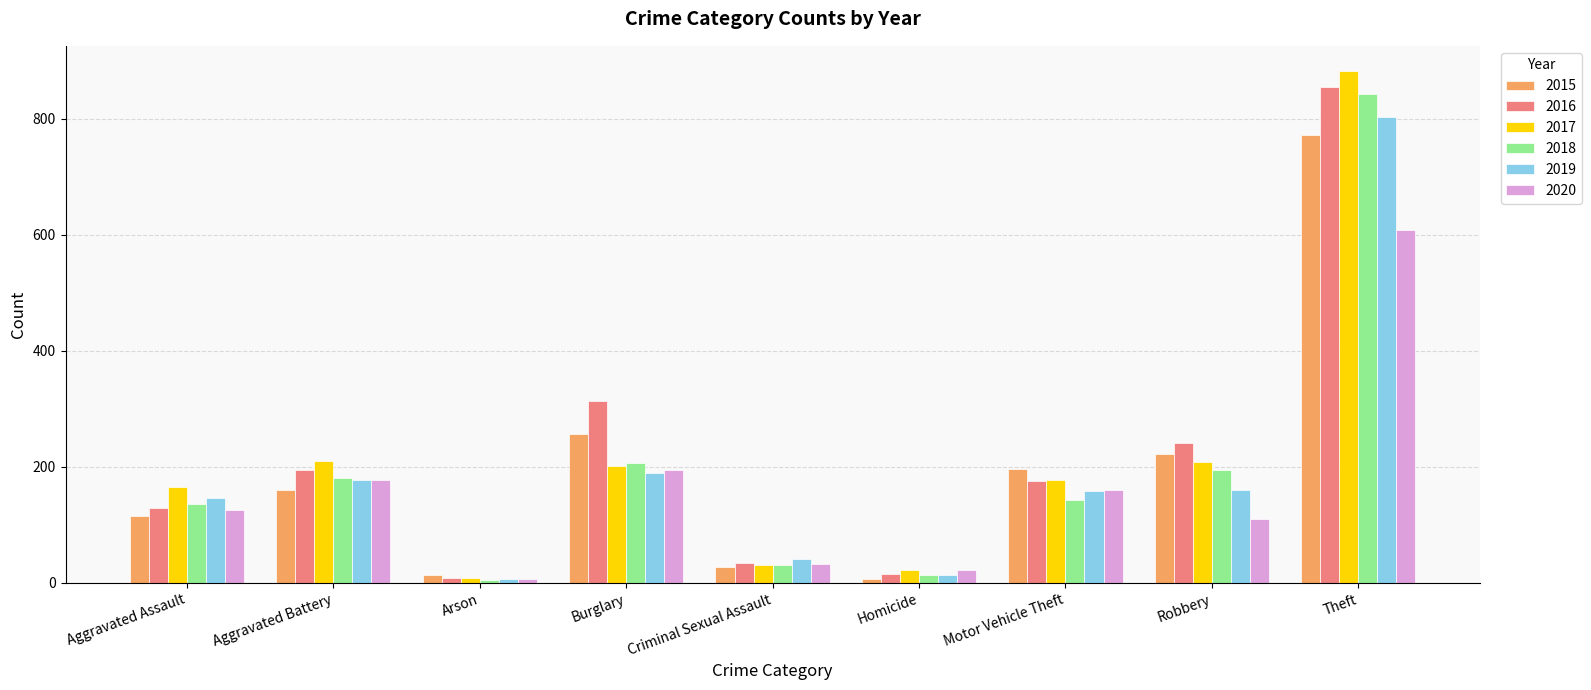

What is the difference between the maximum and second lowest values in the 2015 series?

758